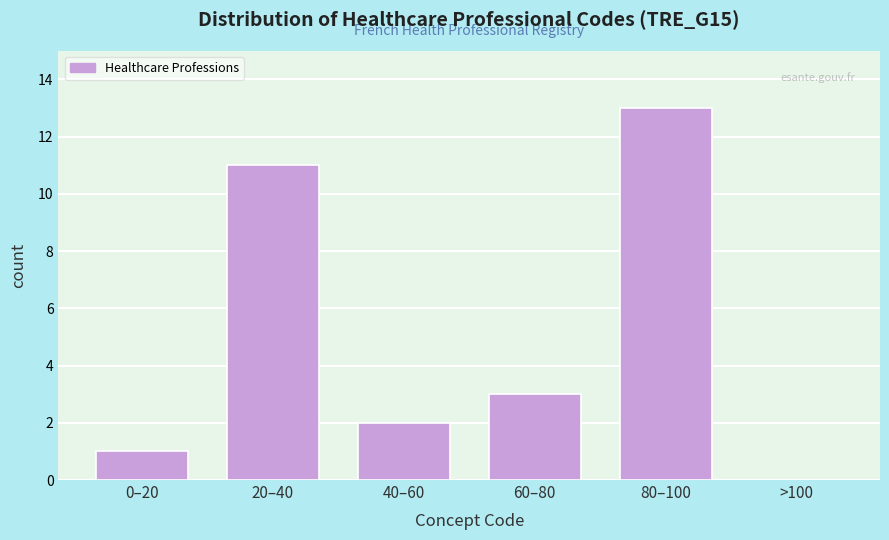

Reading left to right, what are all the values shown in this chart?

0–20=1	20–40=11	40–60=2	60–80=3	80–100=13	>100=0